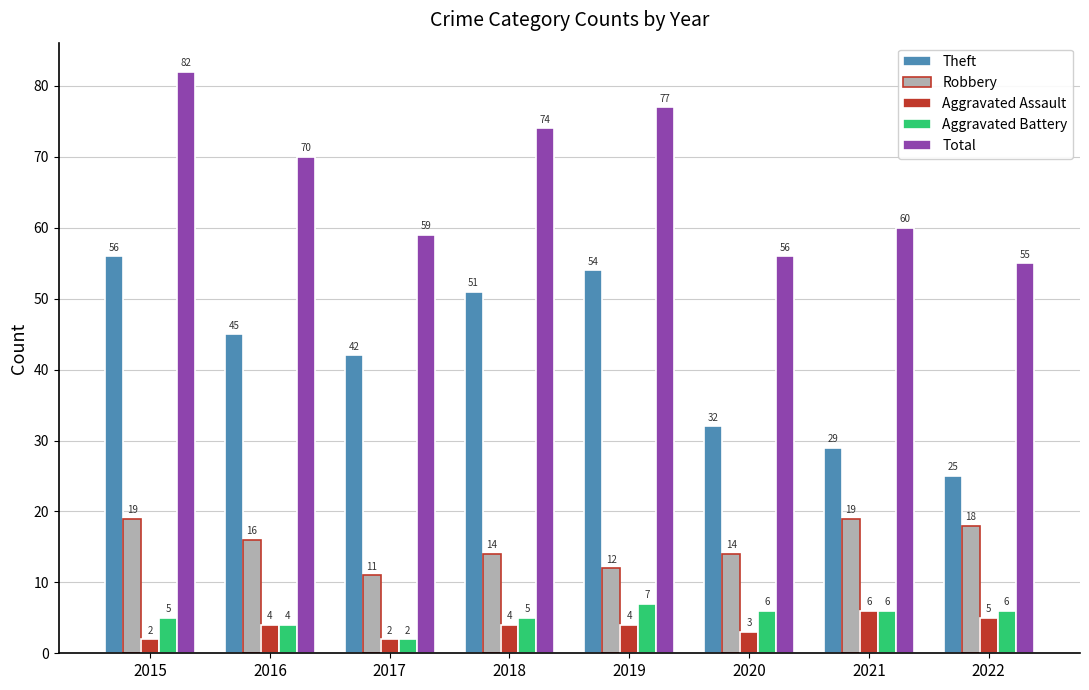

What is the value of the Theft bar at the 8th from the left?

25